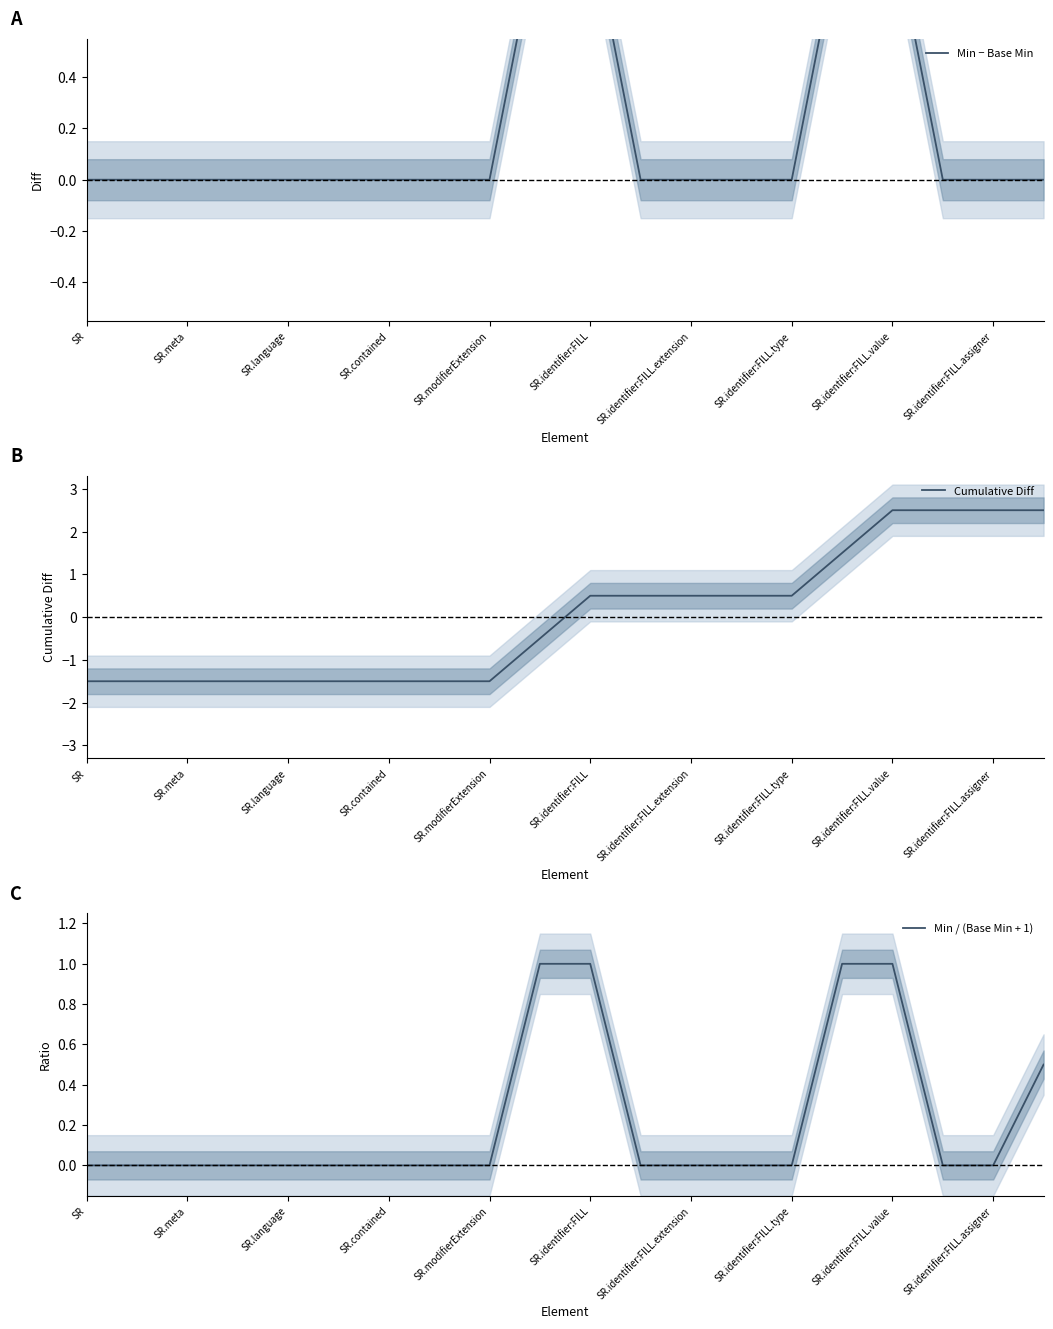

What is the maximum value for Cumulative Diff?

2.5